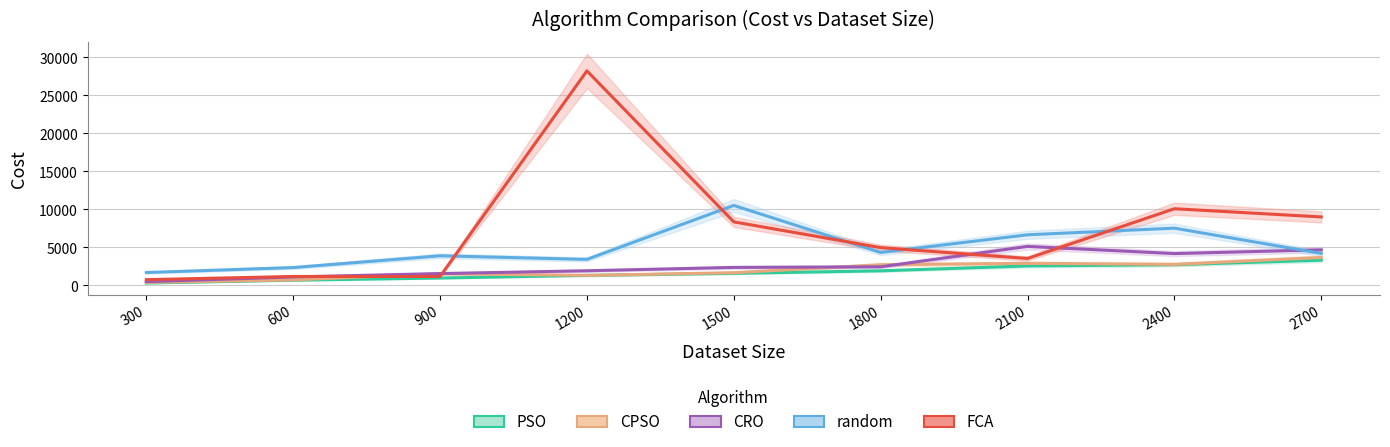

Which series changed the most between 1200 and 2100?

FCA